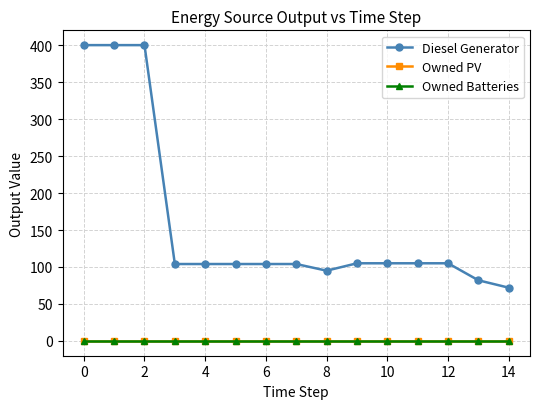

What is the value of the Diesel Generator point at the 6th from the left?

104